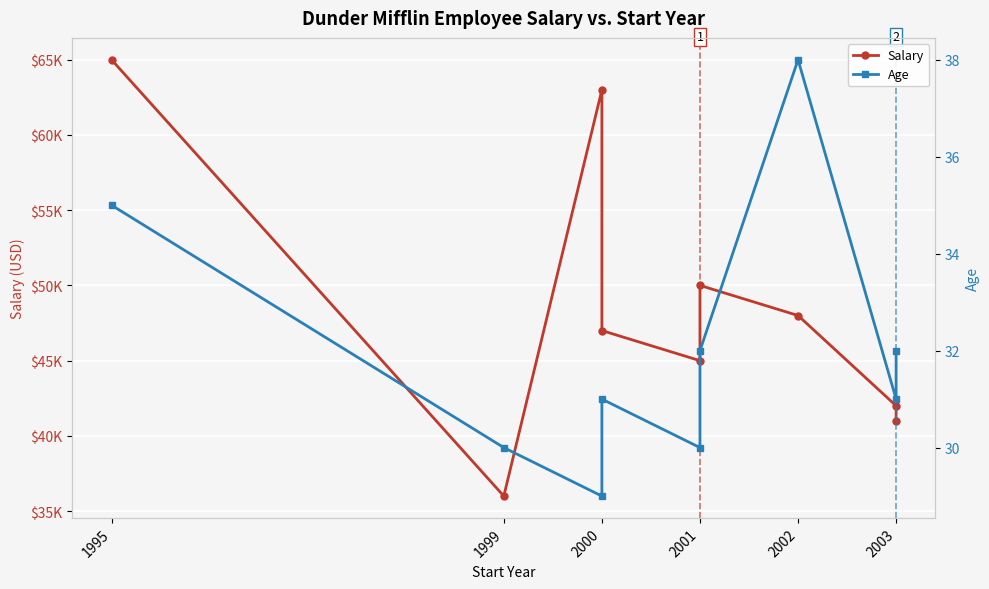

What is the difference between the maximum and minimum values in the Age series?

9